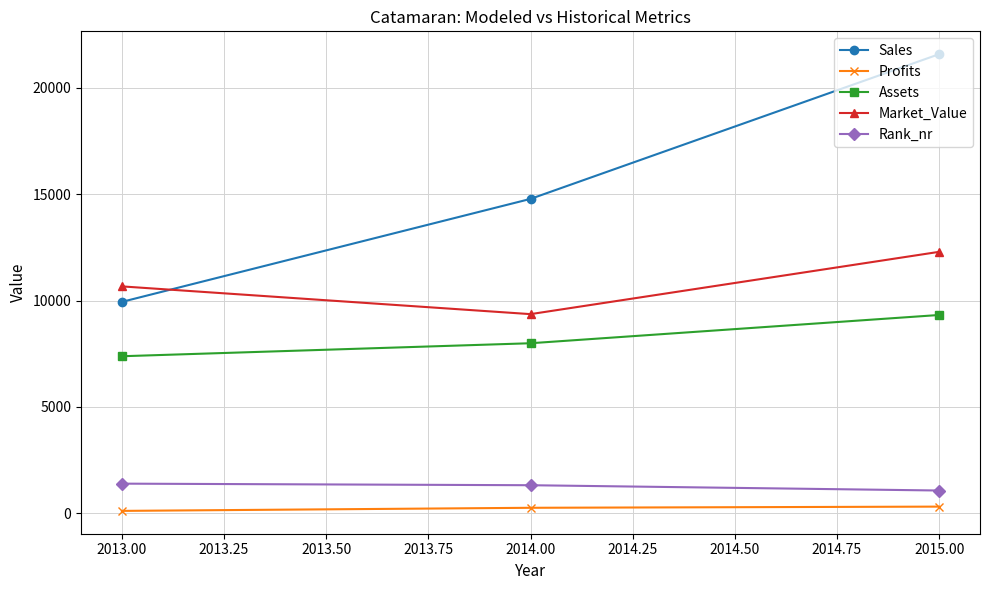

Count the number of data series in this chart.

5